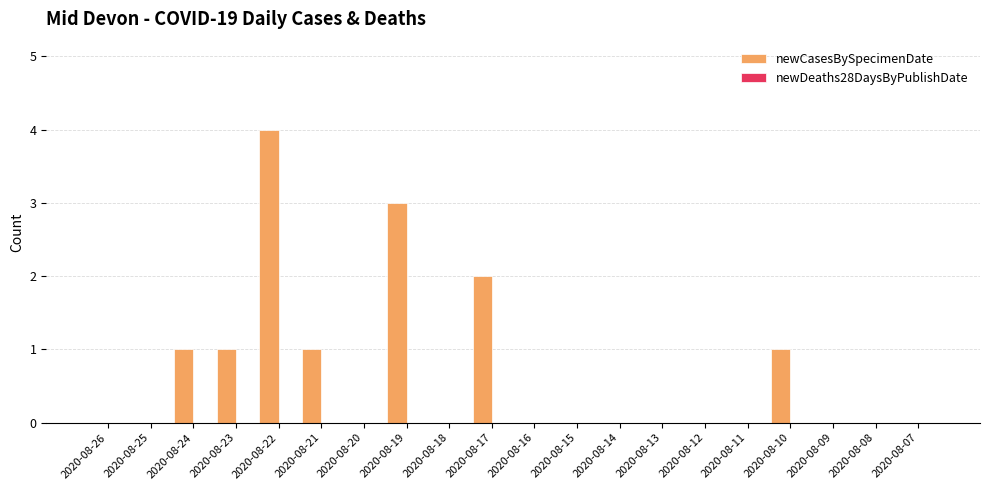

What is the maximum value shown in the chart?

4